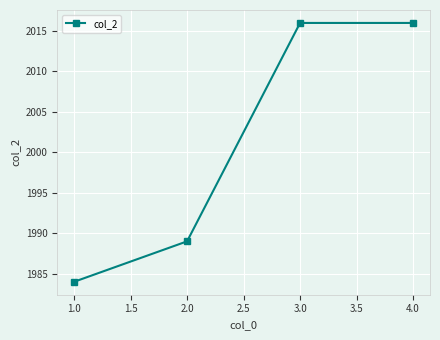

What is the greatest value displayed?

2016